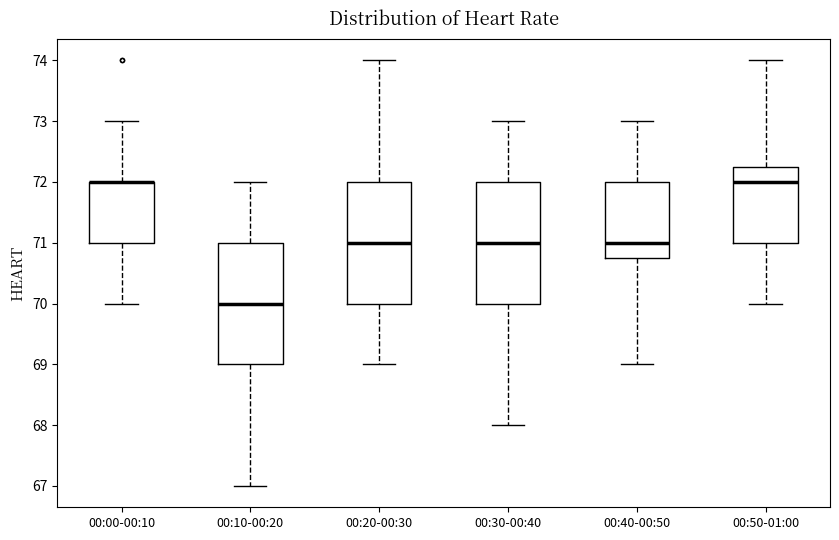

Where is the upper edge of the box for 00:20-00:30 on the y-axis? The values are not printed on the chart, so give them approximately, as read against the axis.

72.0